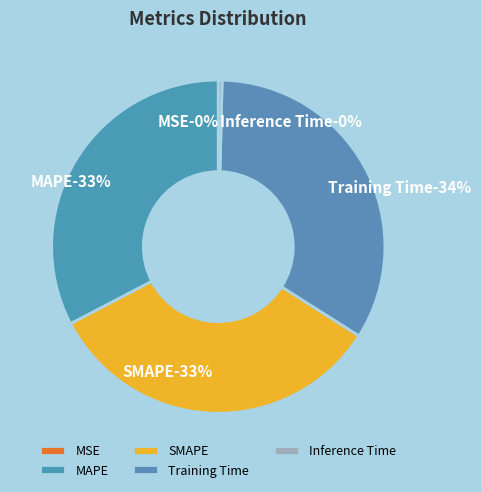

Is the sum of MSE and MAPE greater than half?

No